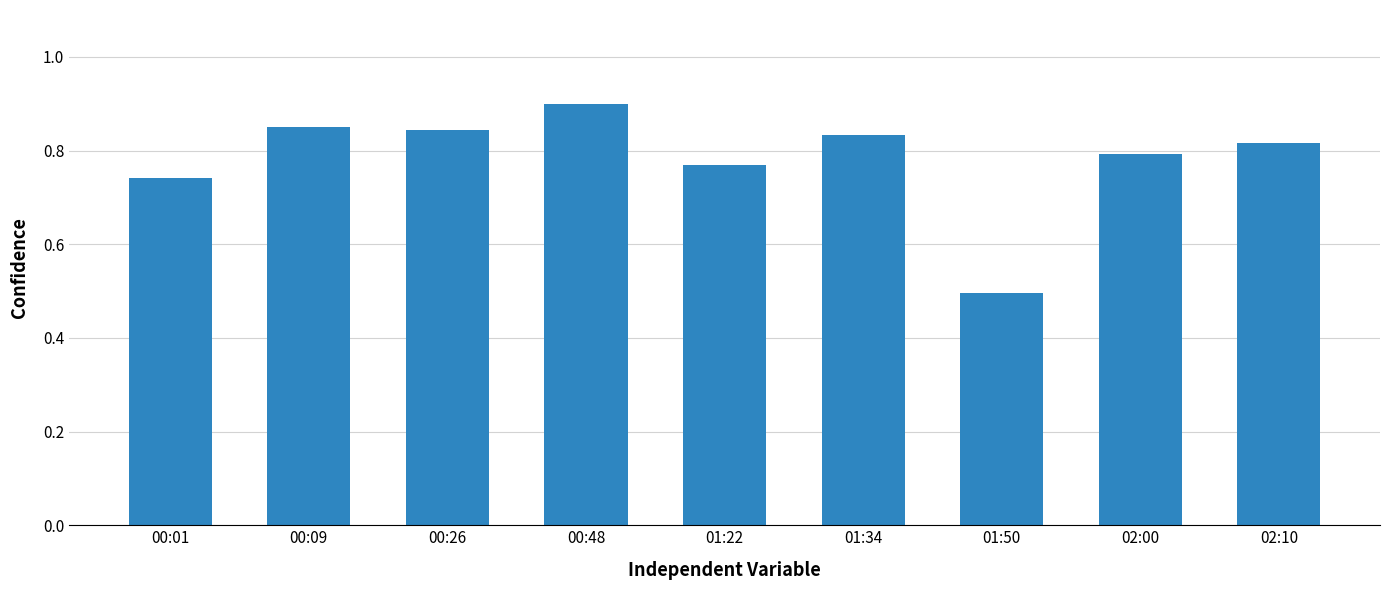

What is the label of the 1st bar from the right?

02:10